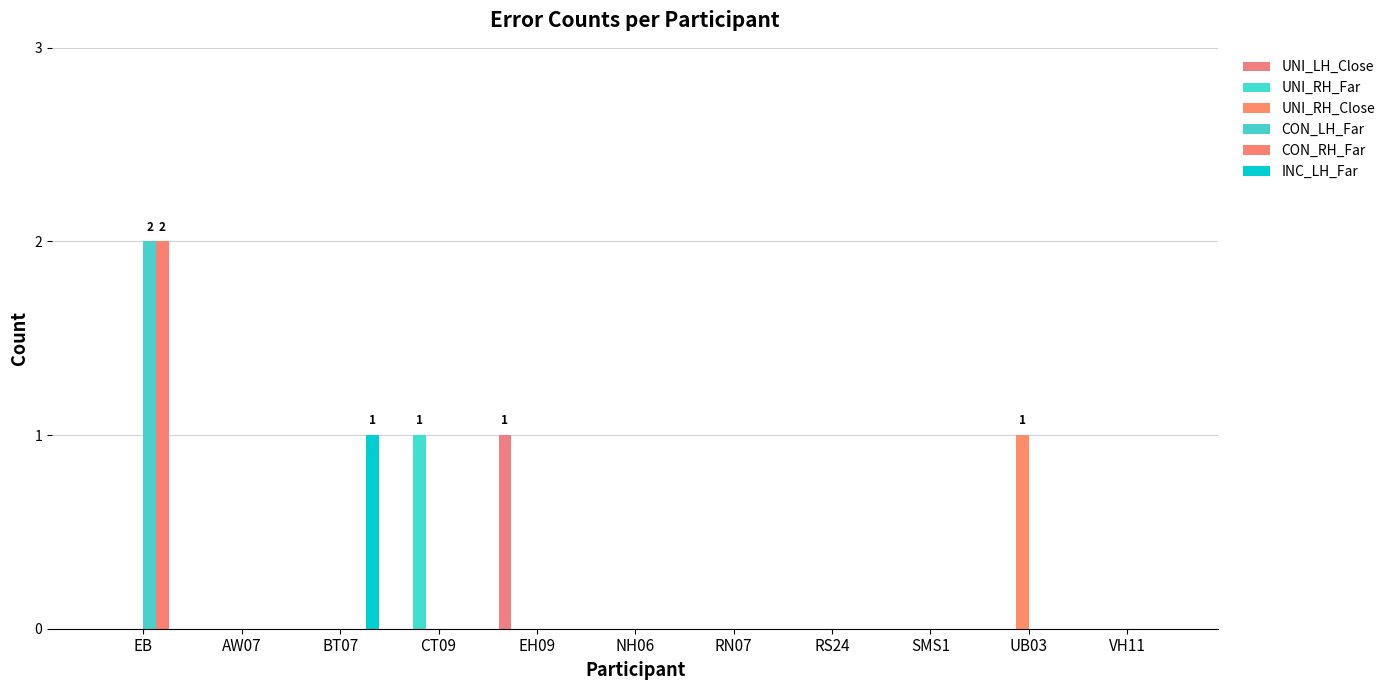

What are all the series names shown in the legend?

UNI_LH_Close, UNI_RH_Far, UNI_RH_Close, CON_LH_Far, CON_RH_Far, INC_LH_Far